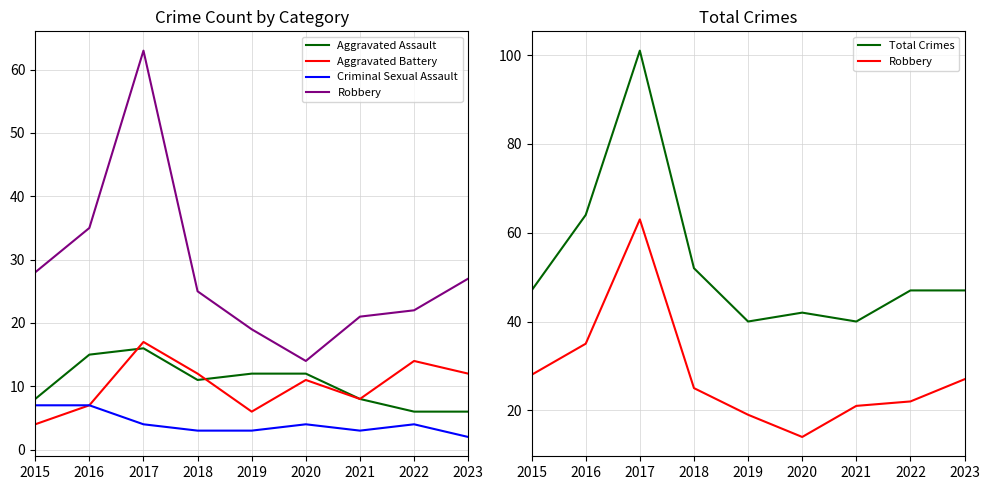

Is it true that Aggravated Battery equals 6 at 2019?

True